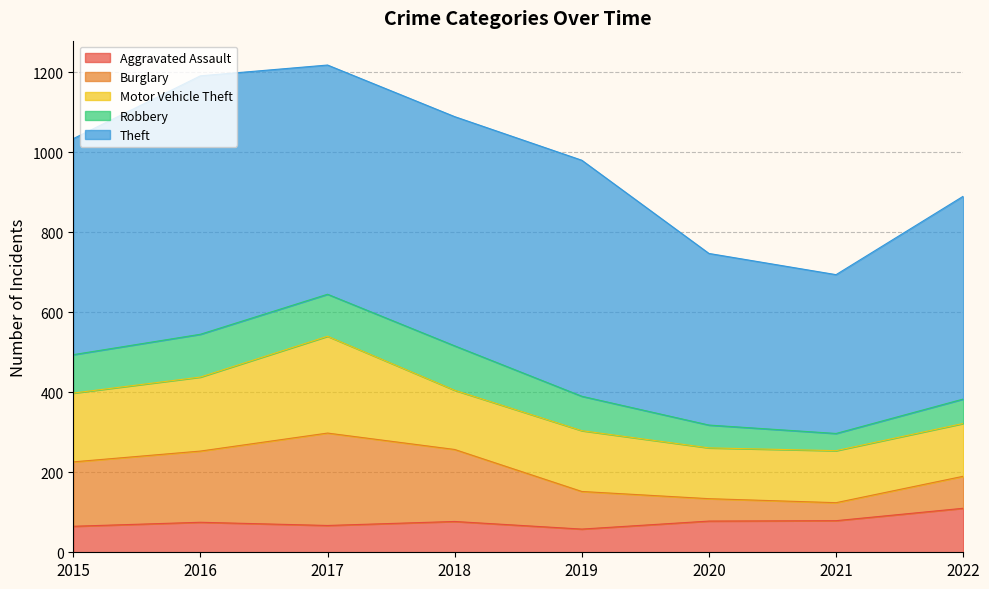

Which series has the widest spread of values?

Theft